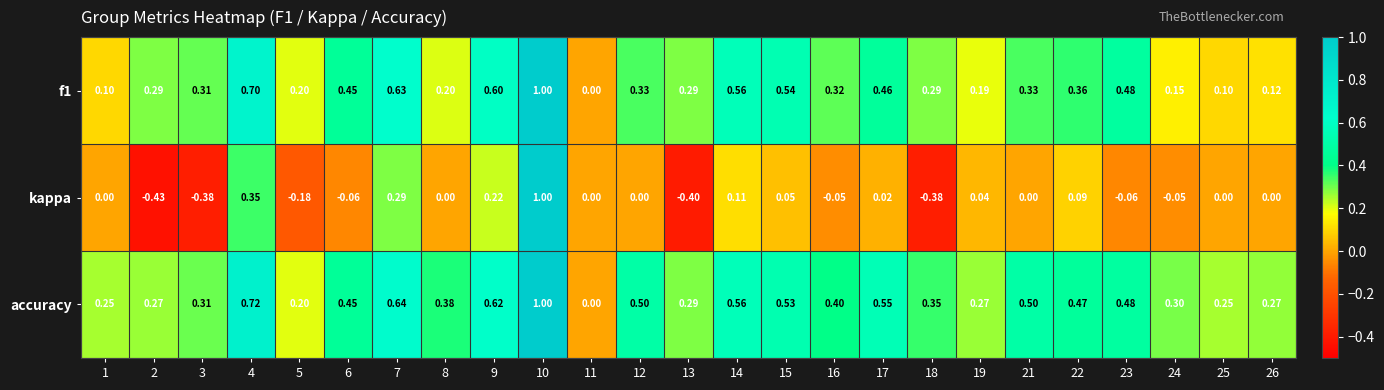

Which series has the largest total across all categories?

accuracy